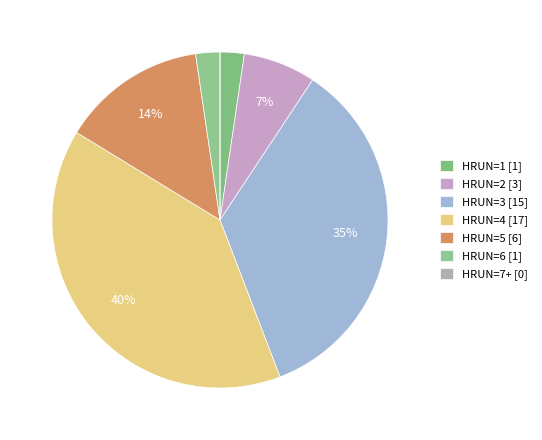

Which category has the smallest portion of the pie?

6